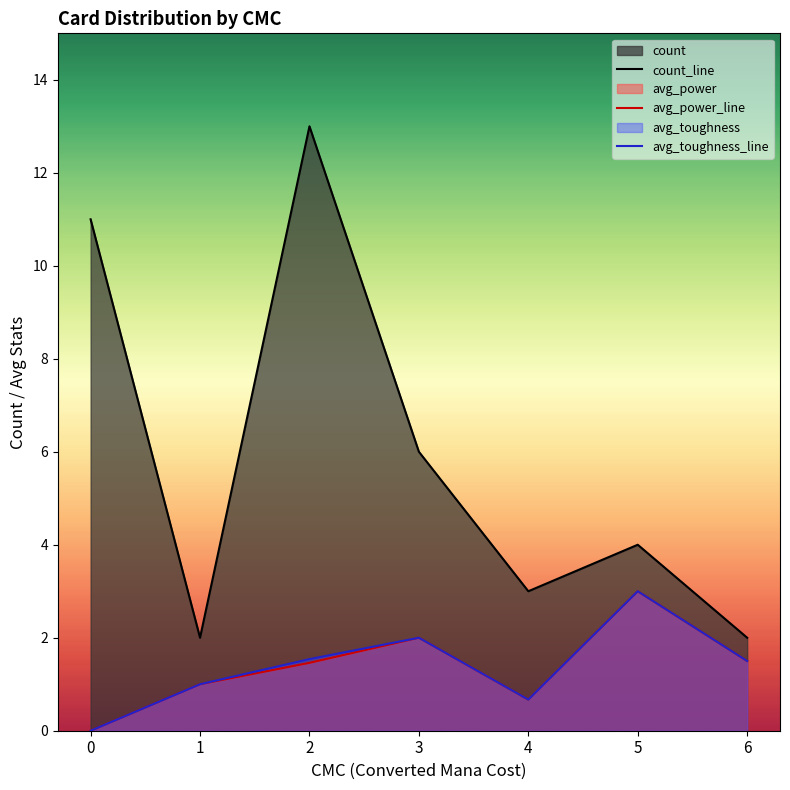

List the labels in order of avg_toughness_line value, largest first.

5, 3, 2, 6, 1, 4, 0